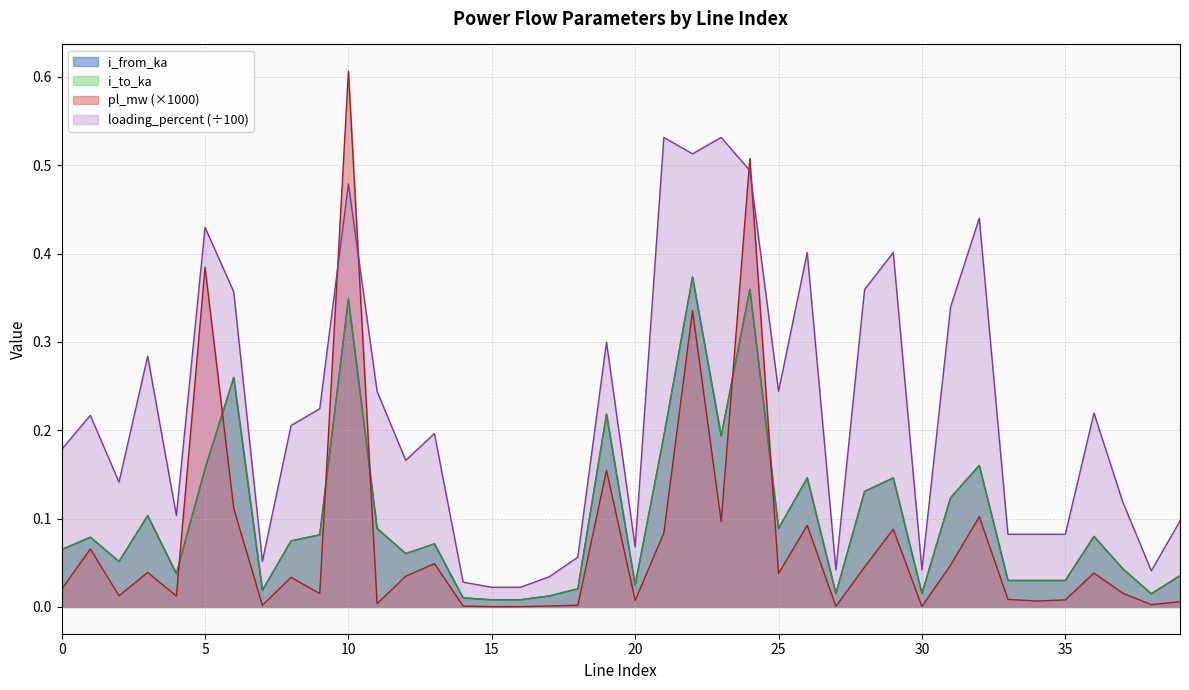

At 37, list the series in order from largest to smallest.

loading_percent, i_from_ka, i_to_ka, pl_mw